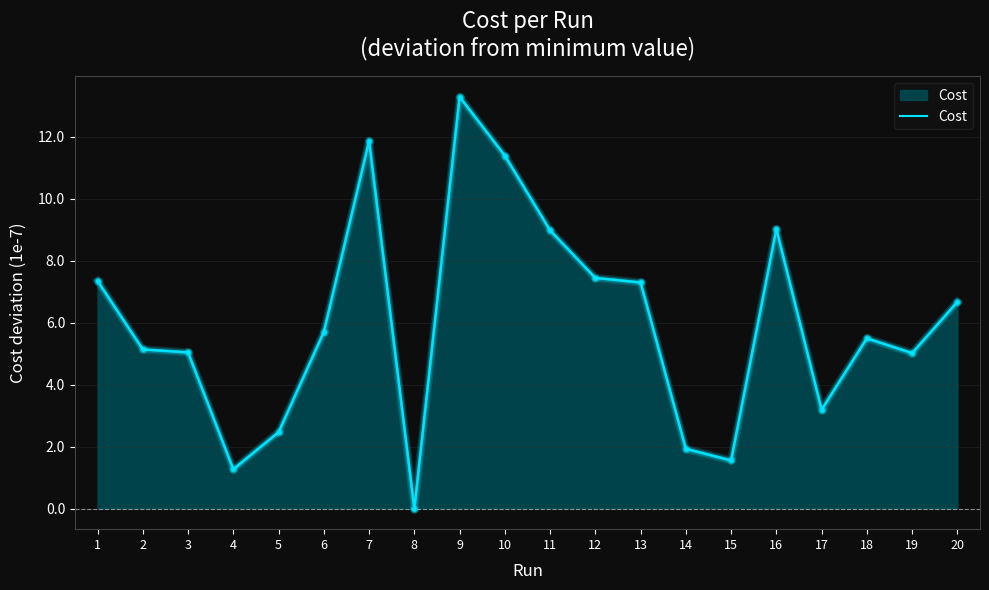

Which has a higher value, 19 or 9?

9